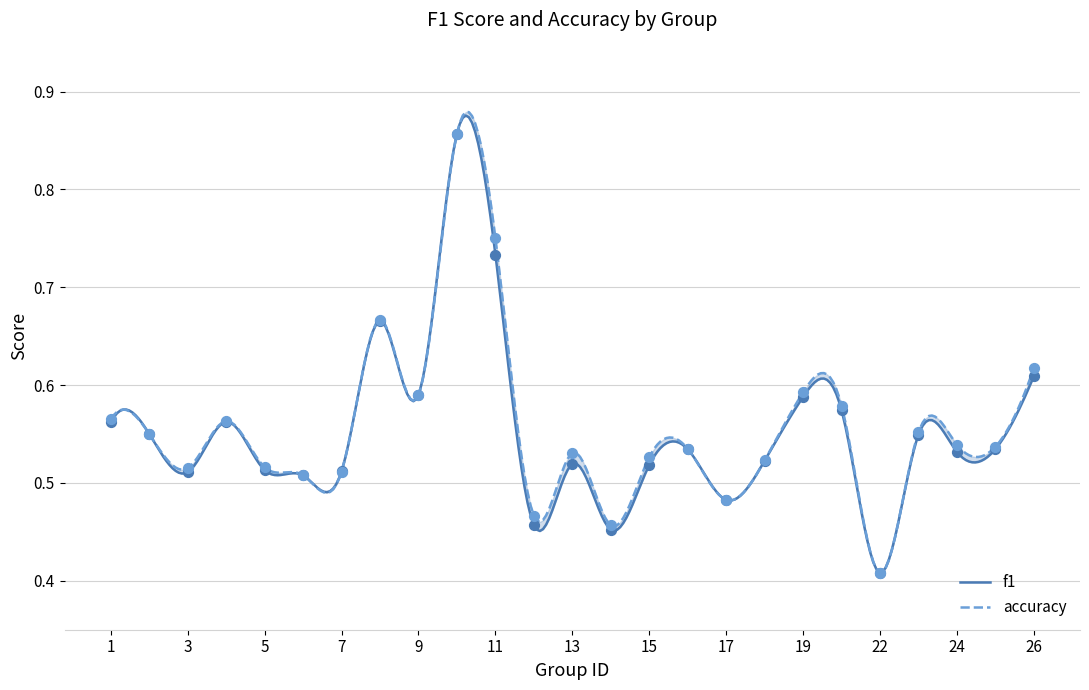

Is the value of f1 at 2 greater than the value of accuracy at 5?

Yes